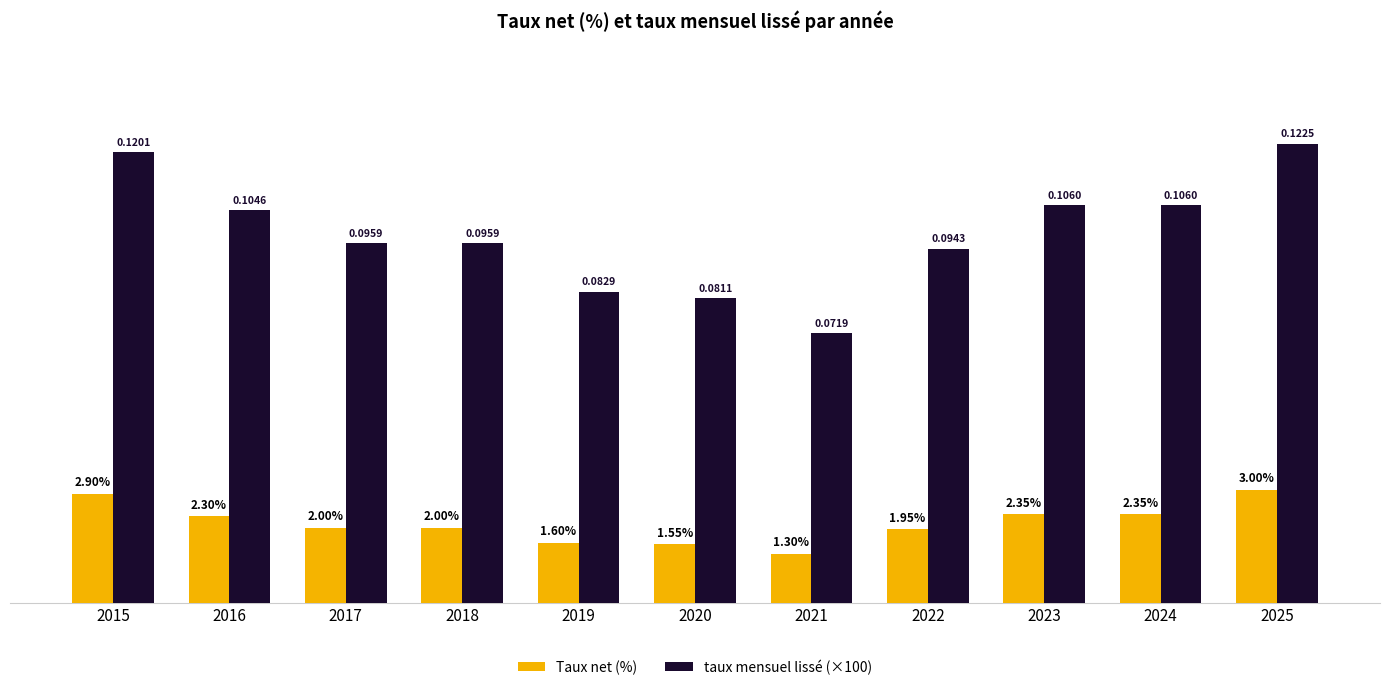

At 2017, list the series in order from smallest to largest.

Taux net (%), taux mensuel lissé (×100)